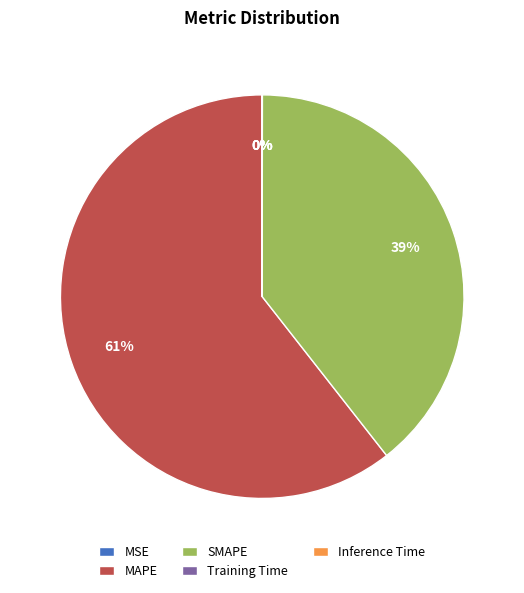

True or false: MAPE accounts for 61% of the total.

True